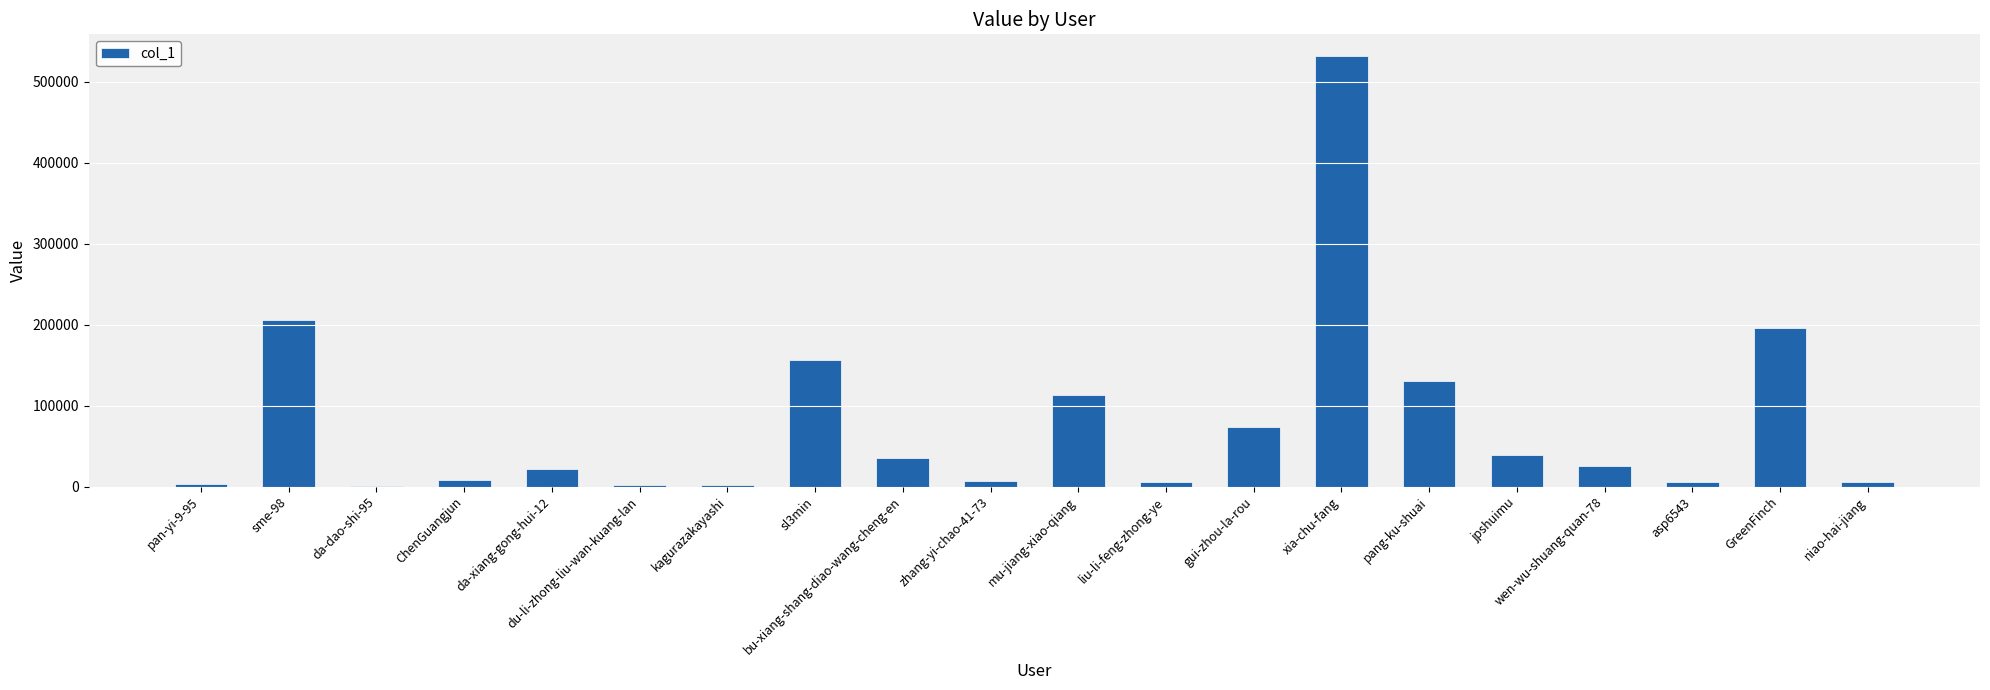

What is the sum of all values?

1564655